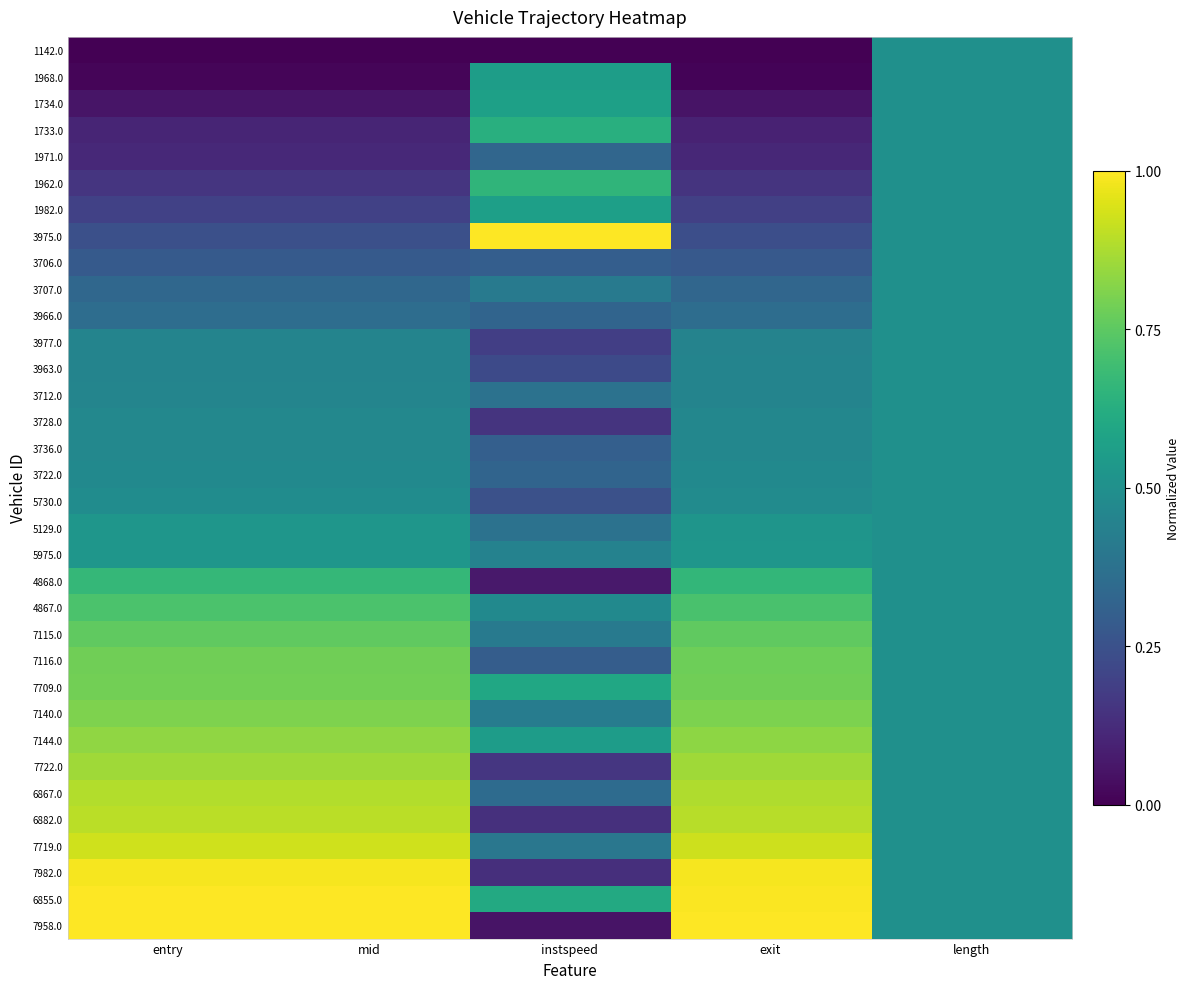

At instspeed, list the series in order from smallest to largest.

1142.0, 7958.0, 4868.0, 7982.0, 6882.0, 3728.0, 7722.0, 3977.0, 3963.0, 5730.0, 7116.0, 3706.0, 3736.0, 3722.0, 3966.0, 1971.0, 6867.0, 3712.0, 5129.0, 7719.0, 3707.0, 7115.0, 7140.0, 5975.0, 4867.0, 7144.0, 1968.0, 1982.0, 1734.0, 7709.0, 6855.0, 1733.0, 1962.0, 3975.0